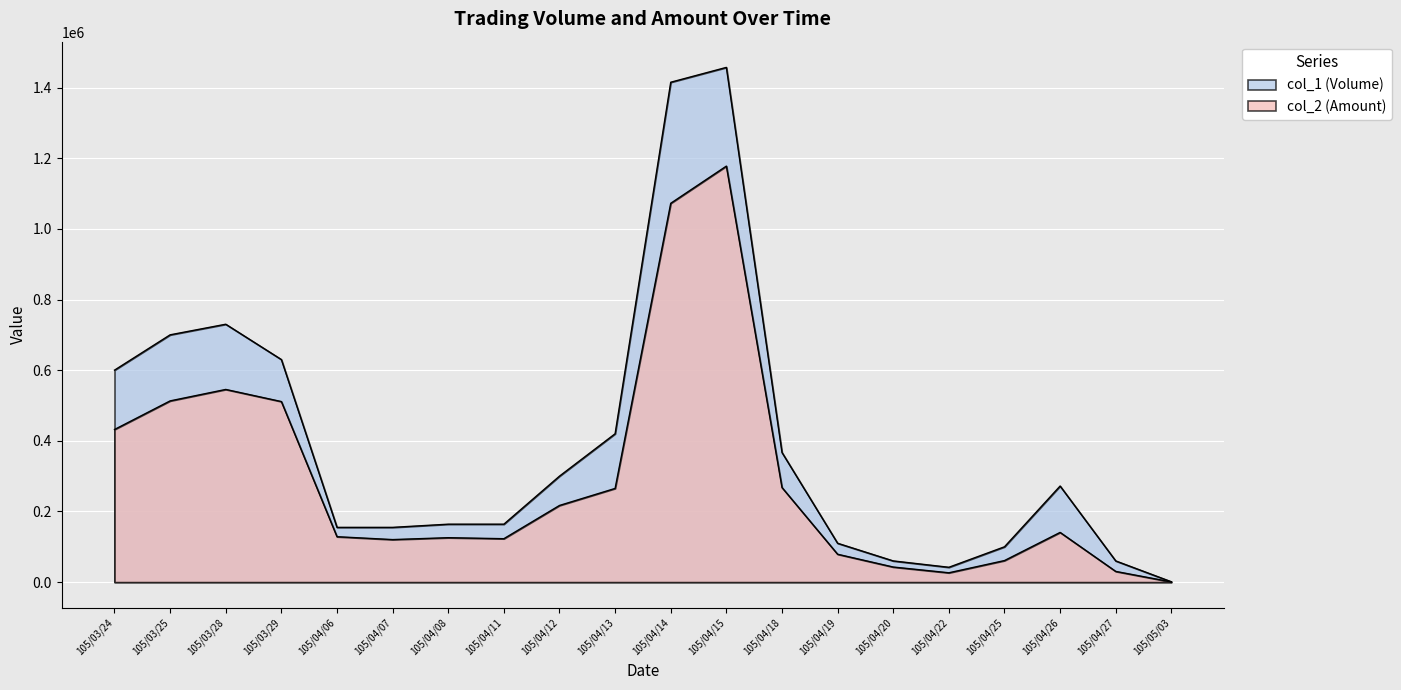

True or false: col_2 (Amount) and col_1 (Volume) intersect in this chart.

False